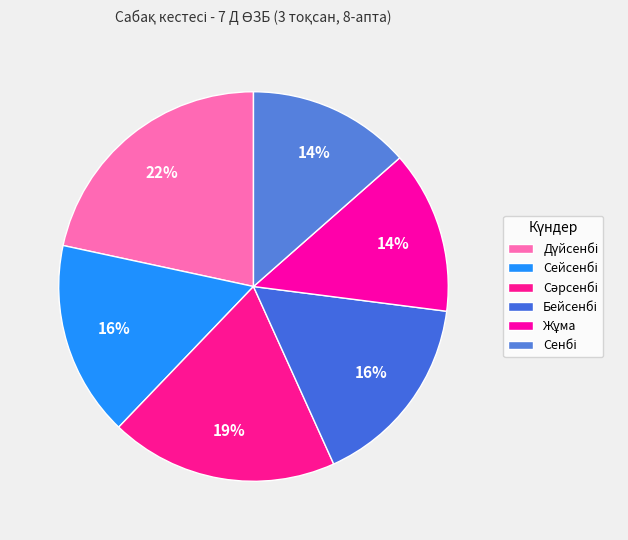

Which category has the smallest portion of the pie?

Жұма